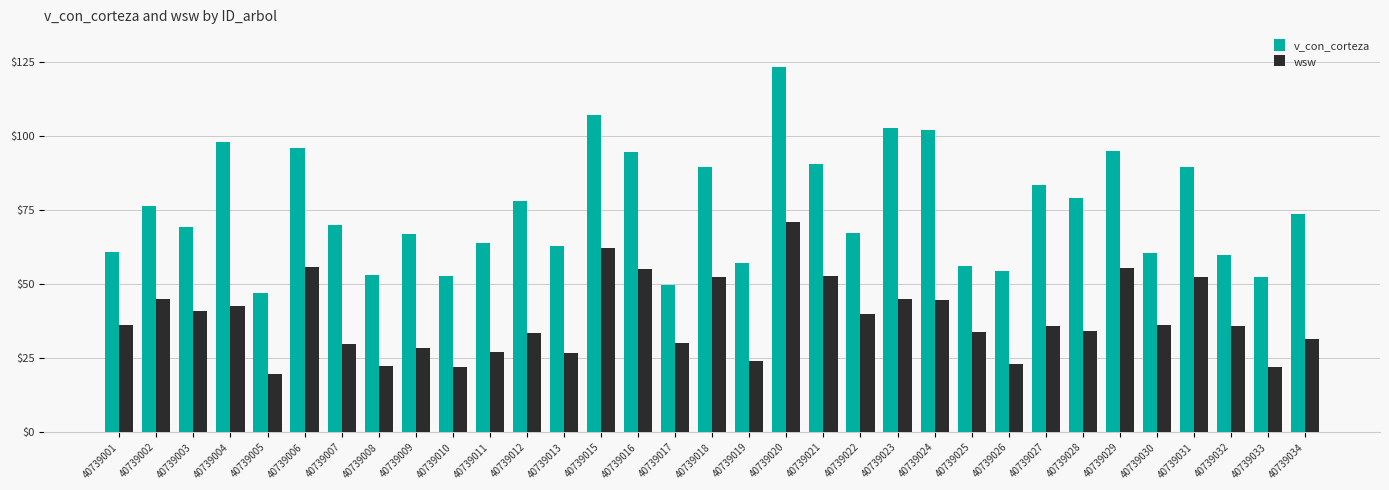

Is it true that wsw equals 19.1 at 40739012?

False